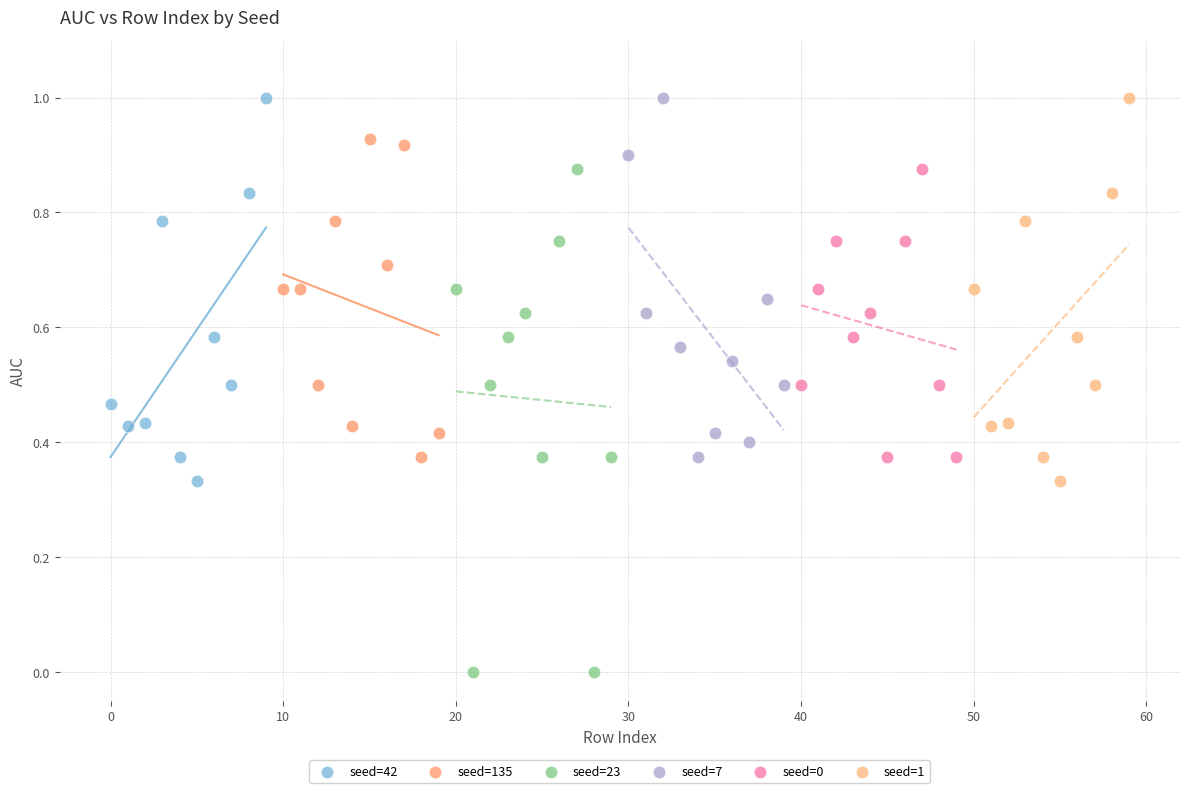

Which series contains the lowest Y value?

seed=23